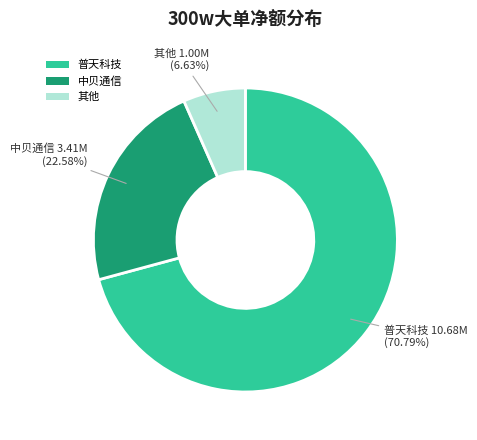

Rank the categories by value from lowest to highest.

其他, 中贝通信, 普天科技